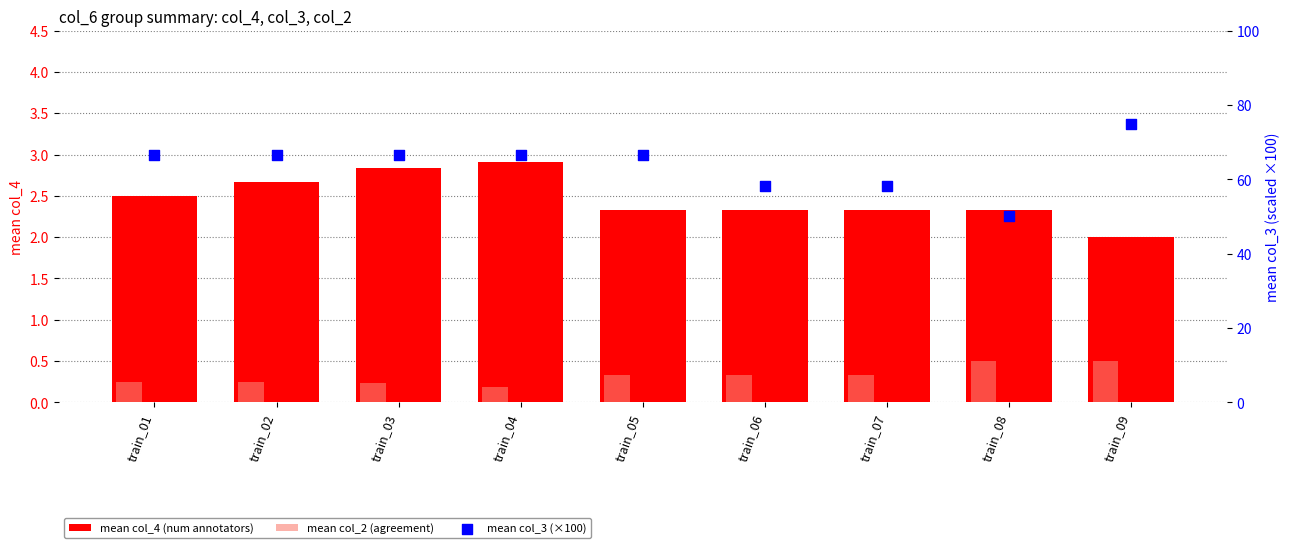

Which series has the largest Y range (max minus min)?

mean col_3 (×100)